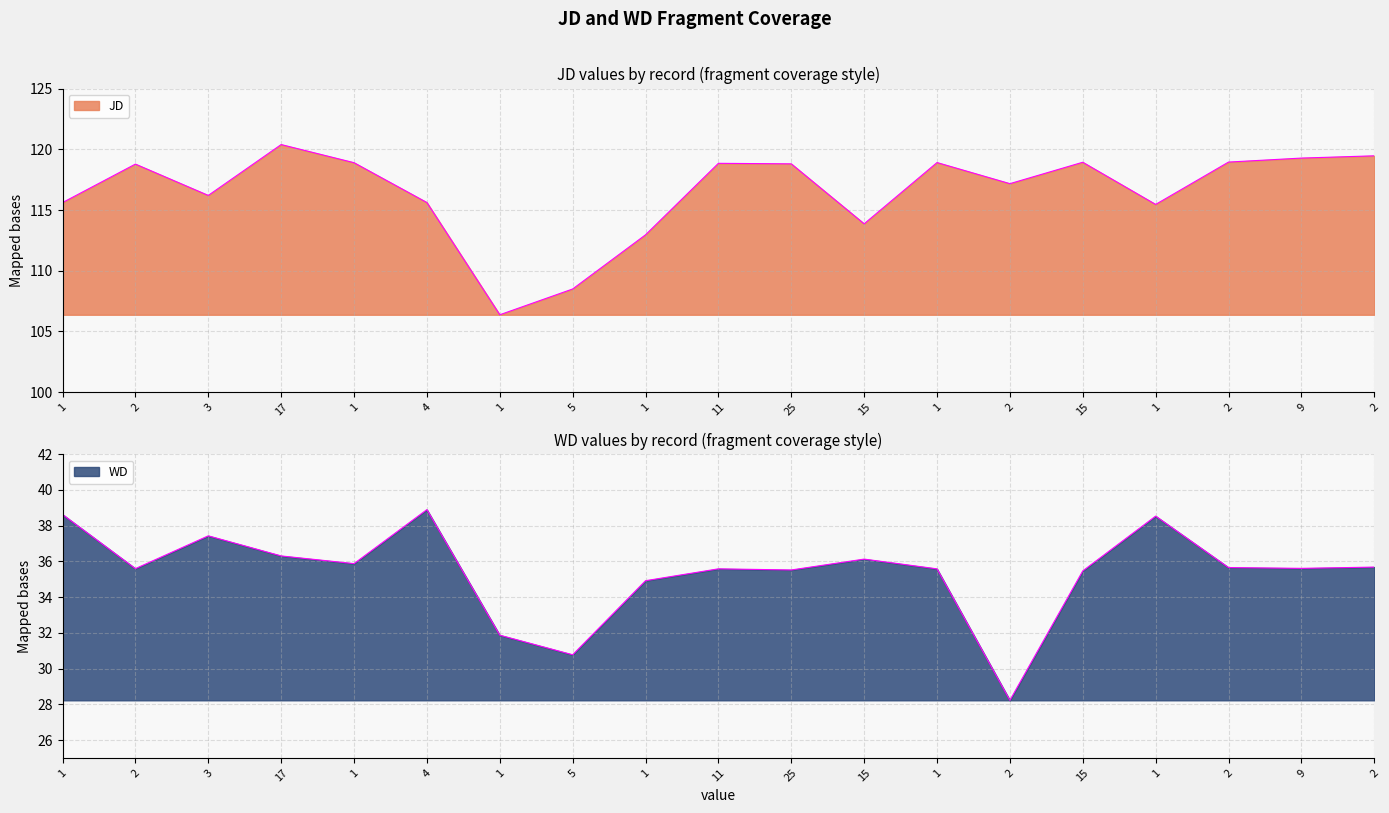

What is the highest value of the WD series?

38.9